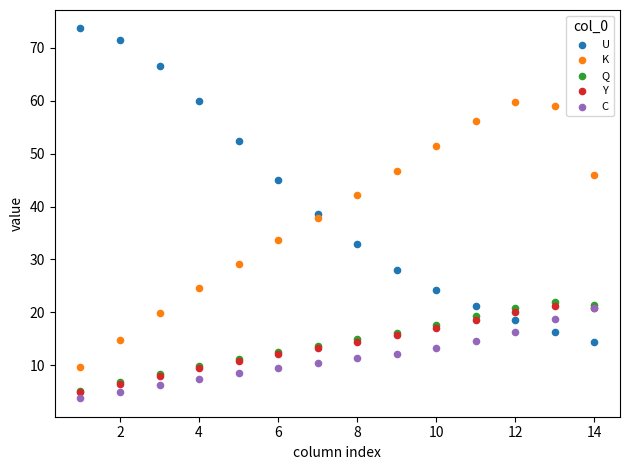

Which series has the widest spread of Y values?

U